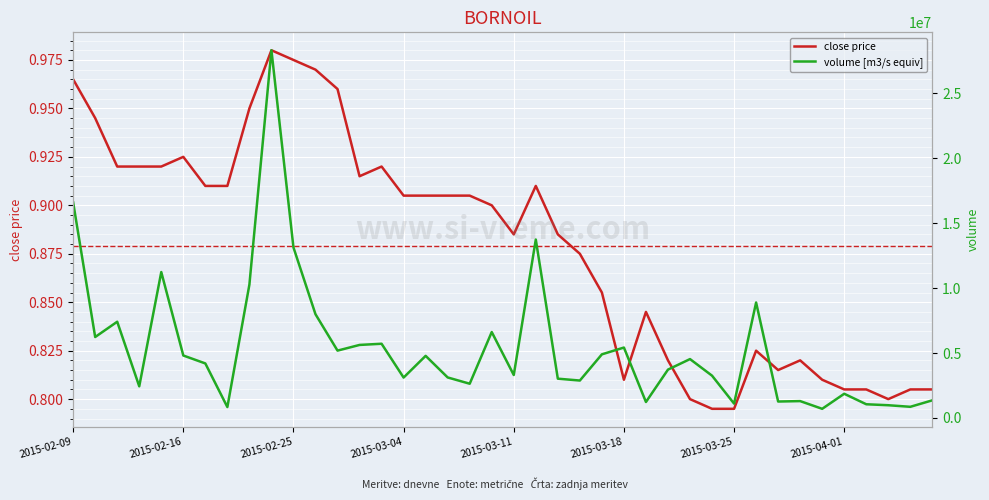

At which category does the chart reach its minimum across all series?

2015-03-24